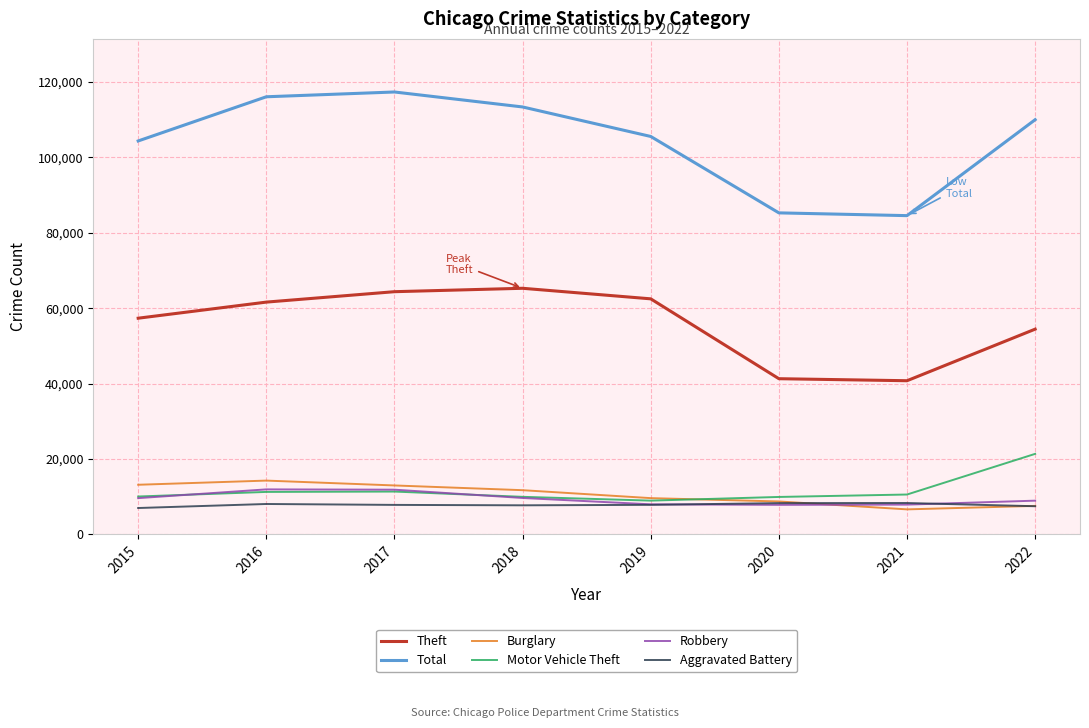

The value of Burglary at 2020 is 2704. True or false?

False